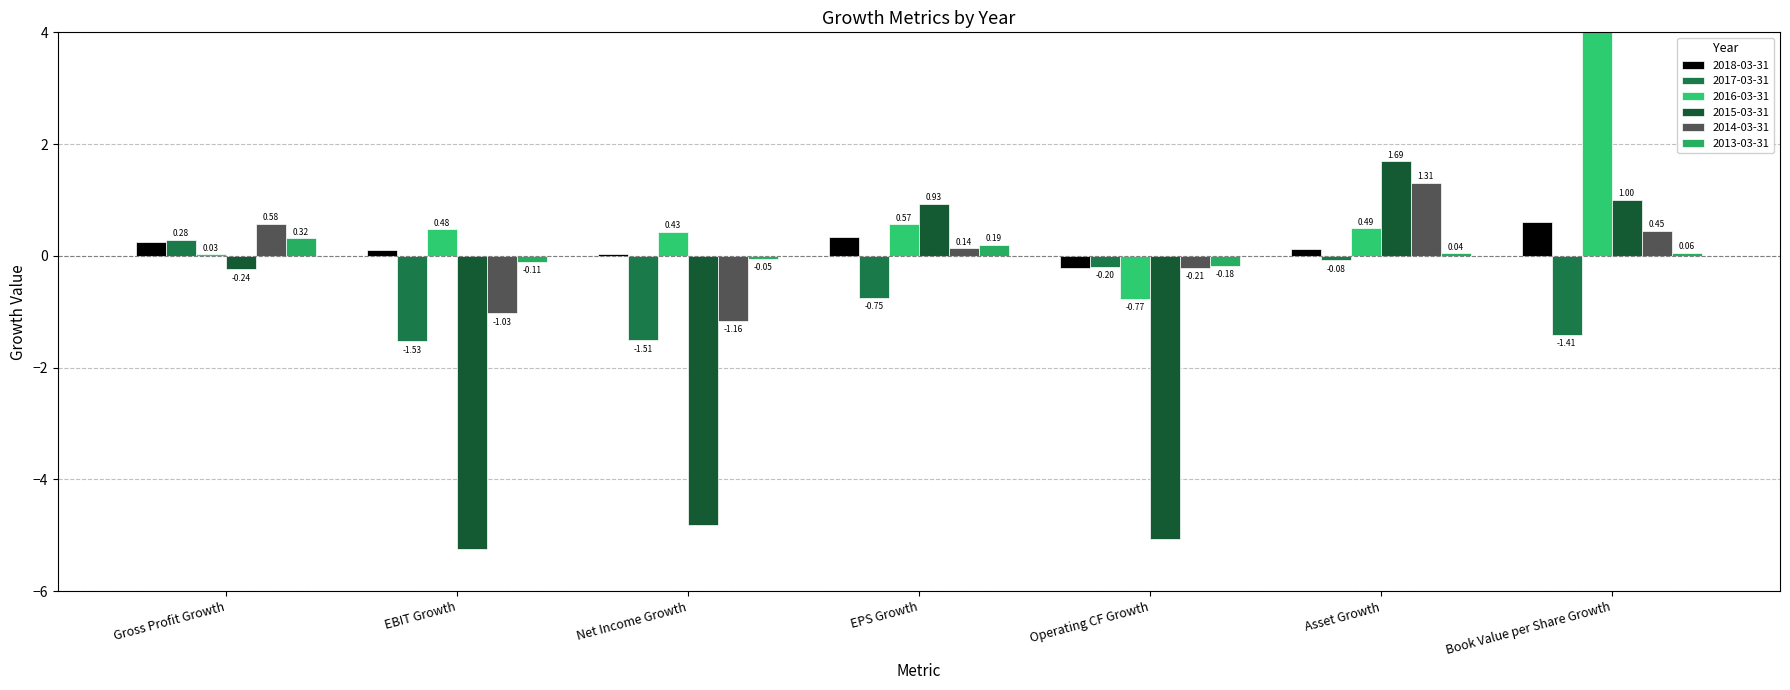

Which category has the highest value in the 2014-03-31 series?

Asset Growth